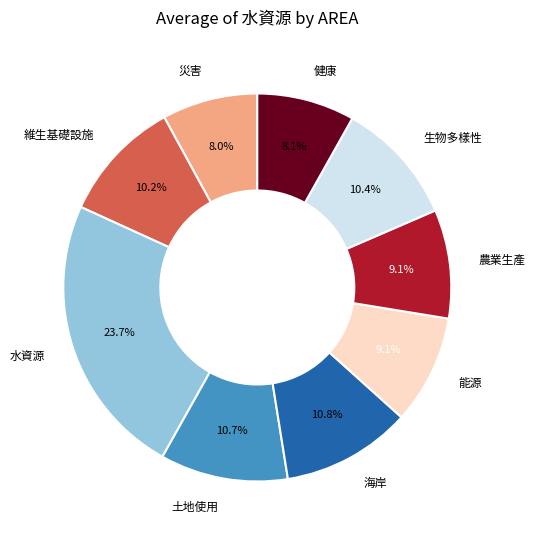

Is there a majority slice in this chart?

No